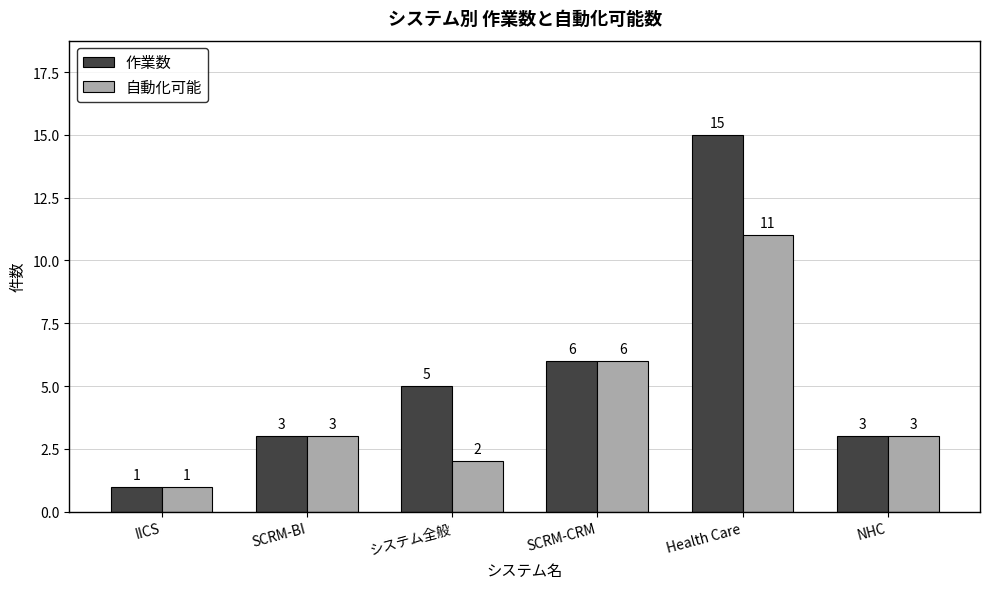

Which series changed the most between SCRM-BI and システム全般?

作業数